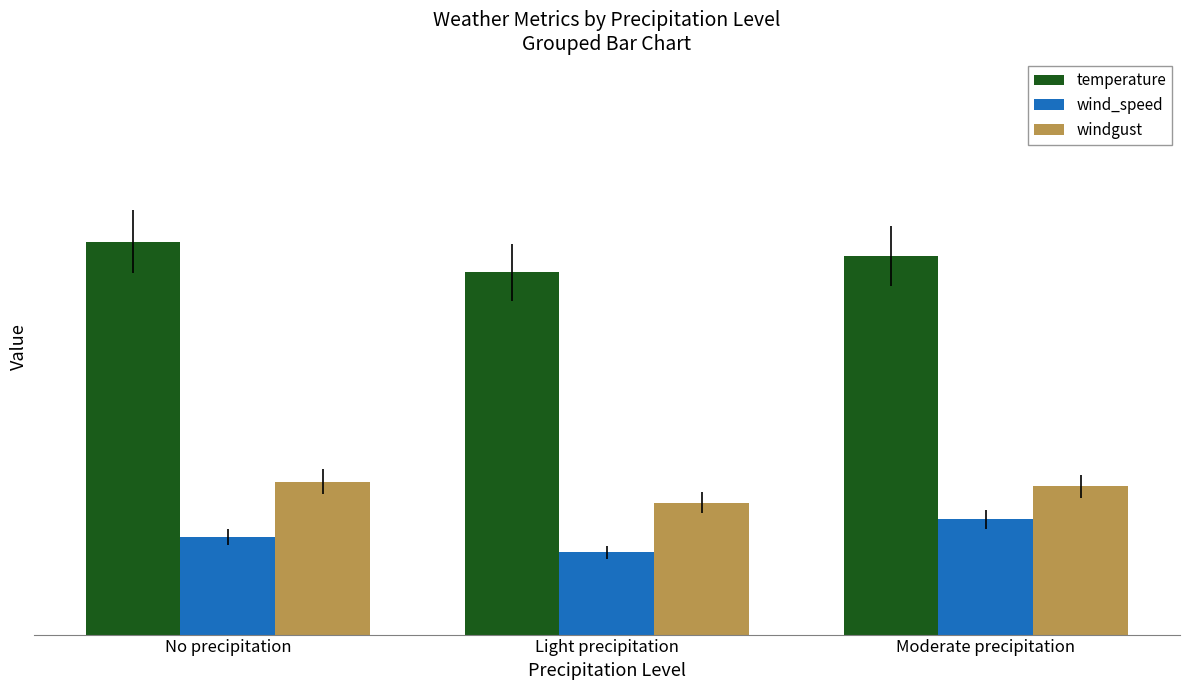

Reading left to right, transcribe all the data shown in this chart.

temperature: No precipitation=23.9	Light precipitation=22.0	Moderate precipitation=23.0
wind_speed: No precipitation=5.9	Light precipitation=5.0	Moderate precipitation=7.0
windgust: No precipitation=9.3	Light precipitation=8.0	Moderate precipitation=9.0